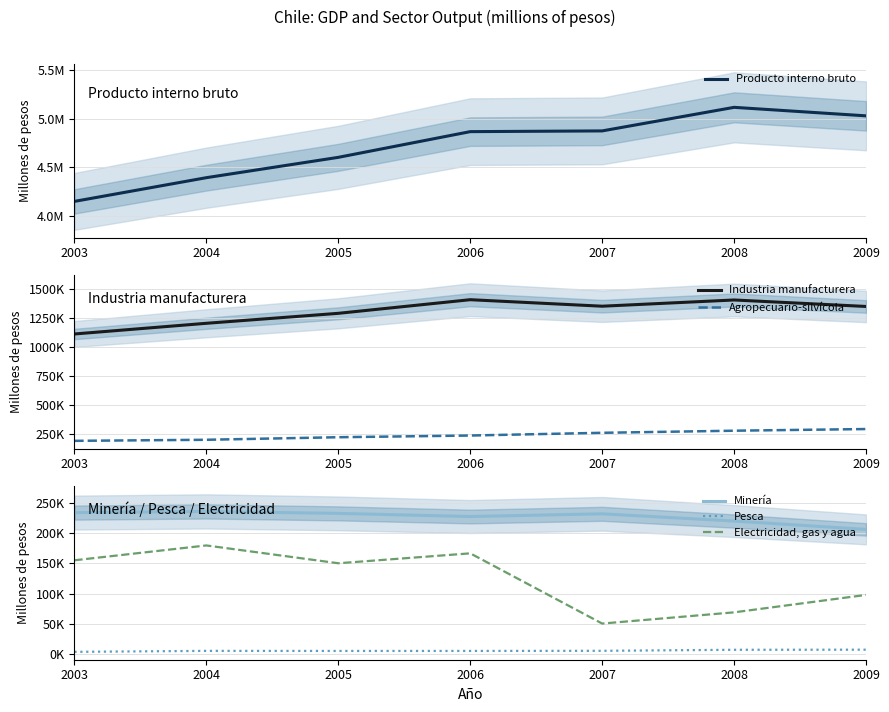

True or false: Pesca and Electricidad, gas y agua intersect in this chart.

False